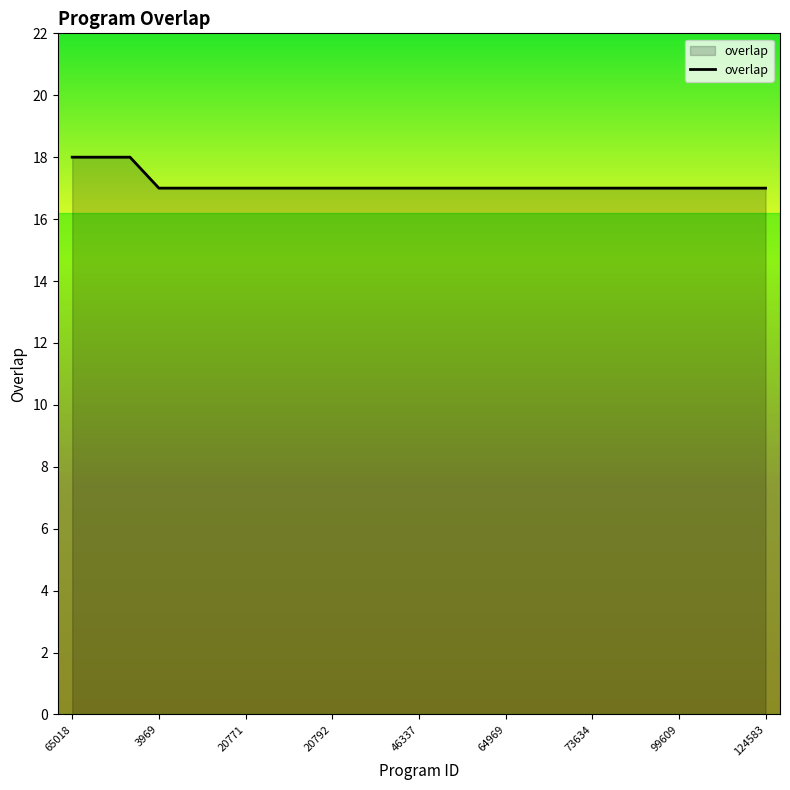

What is the maximum value shown in the chart?

18